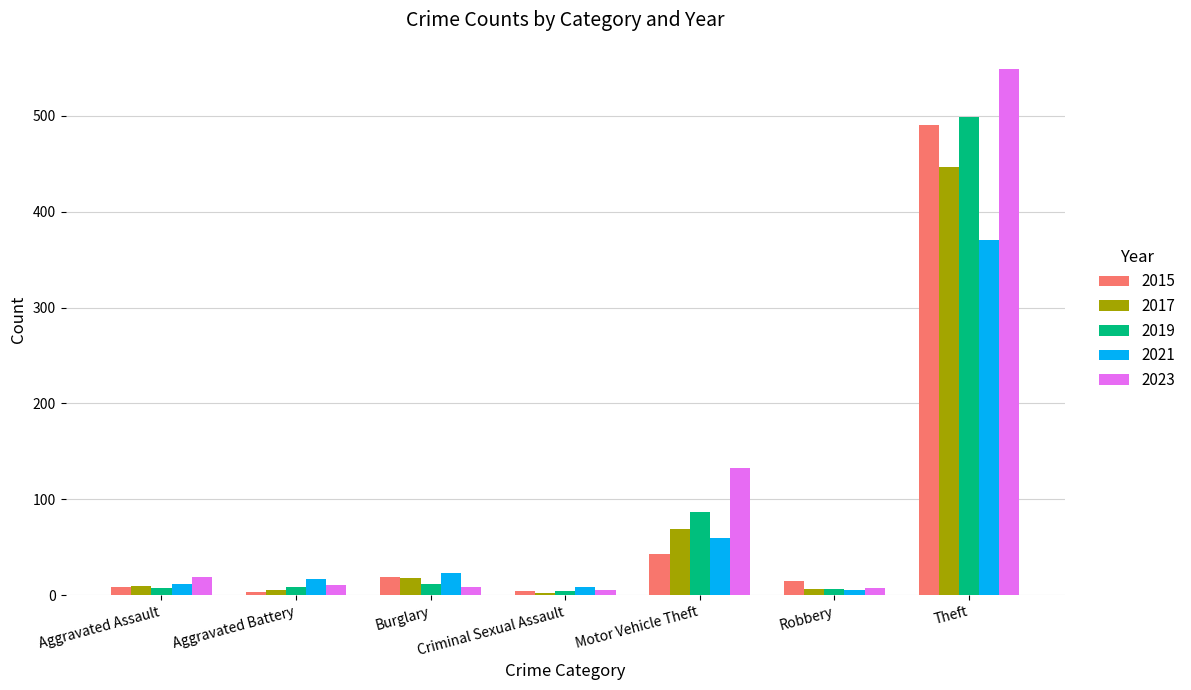

What is the approximate value of 2021 at Motor Vehicle Theft?

60